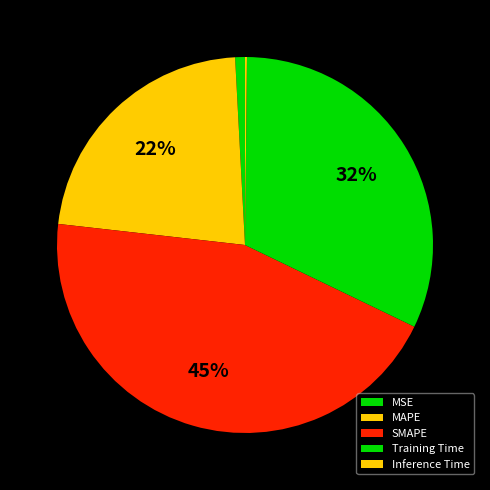

How many segments does this pie chart have?

5